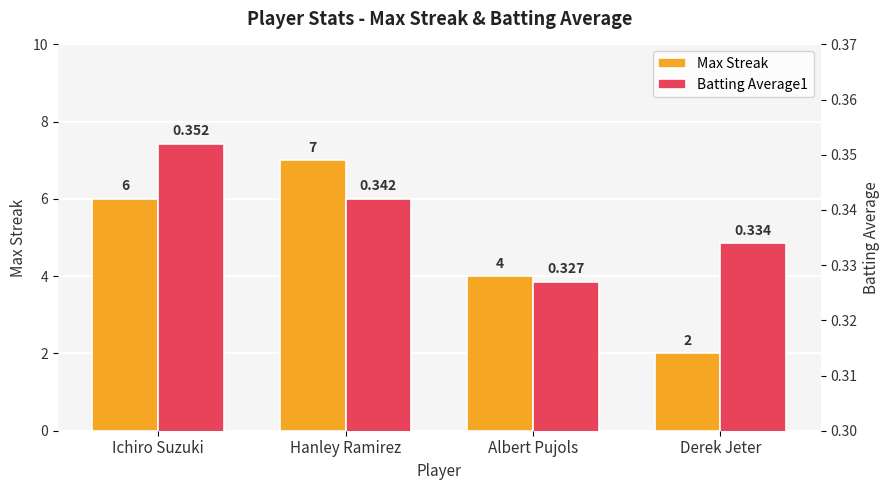

What is the total value across all series at Hanley Ramirez?

7.3